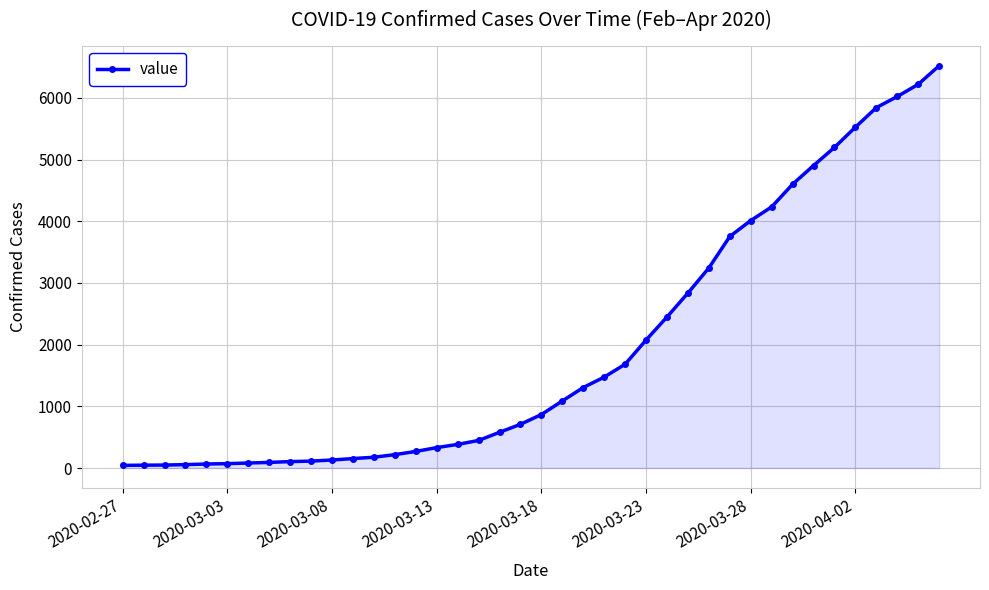

How many distinct data groups are displayed?

1